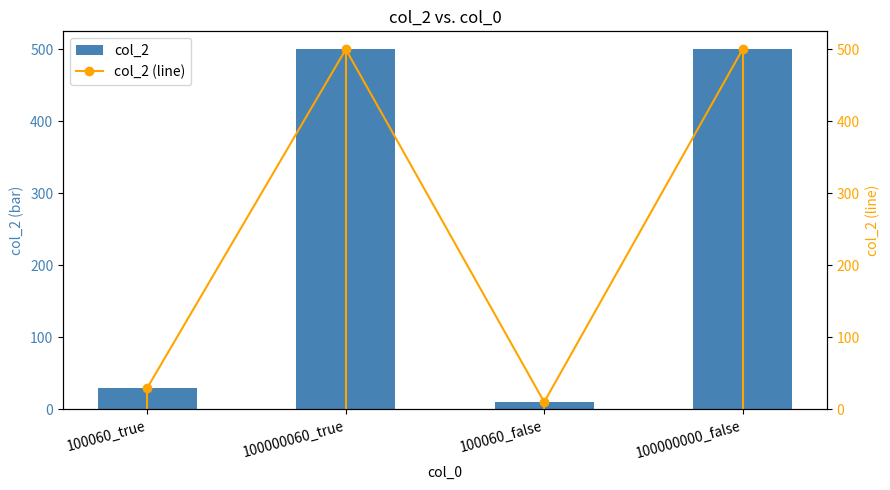

What is the average value of the col_2 series?

260